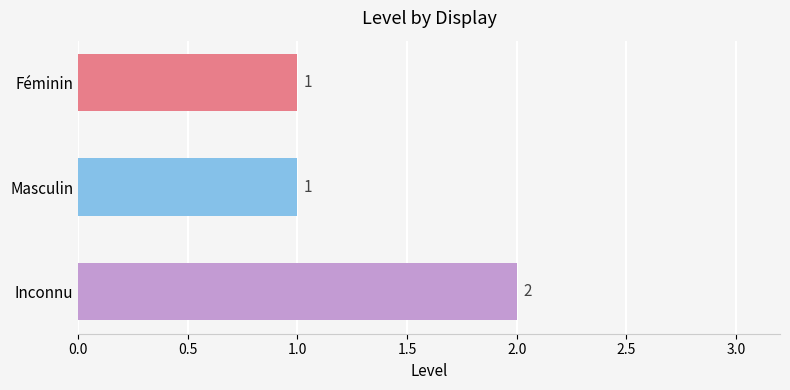

What is the label of the 2nd bar from the top?

Masculin